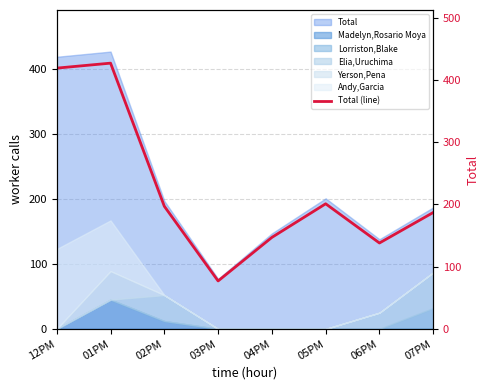

Which has a higher value, 06PM or 05PM?

05PM